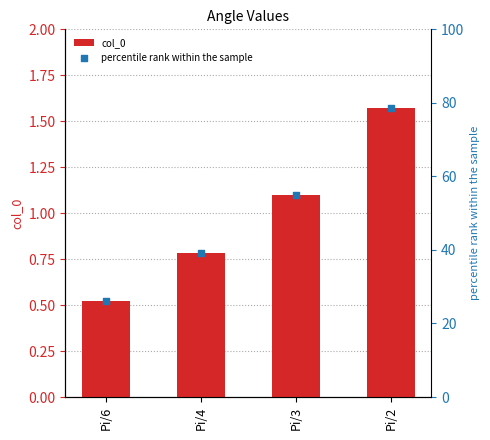

Which series reaches the maximum Y coordinate?

percentile rank within the sample